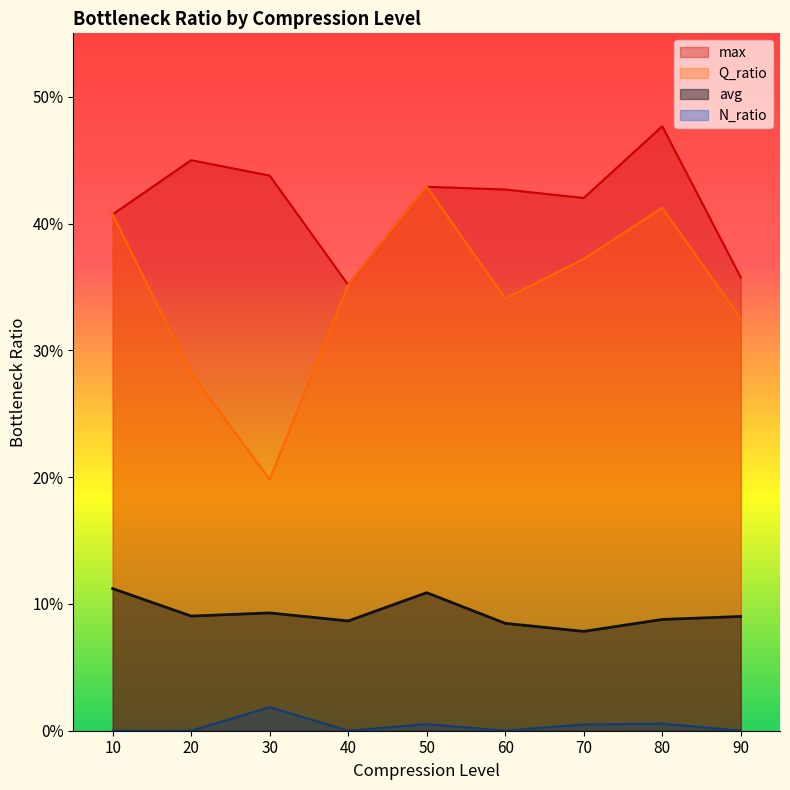

True or false: avg and N_ratio cross at least once.

False